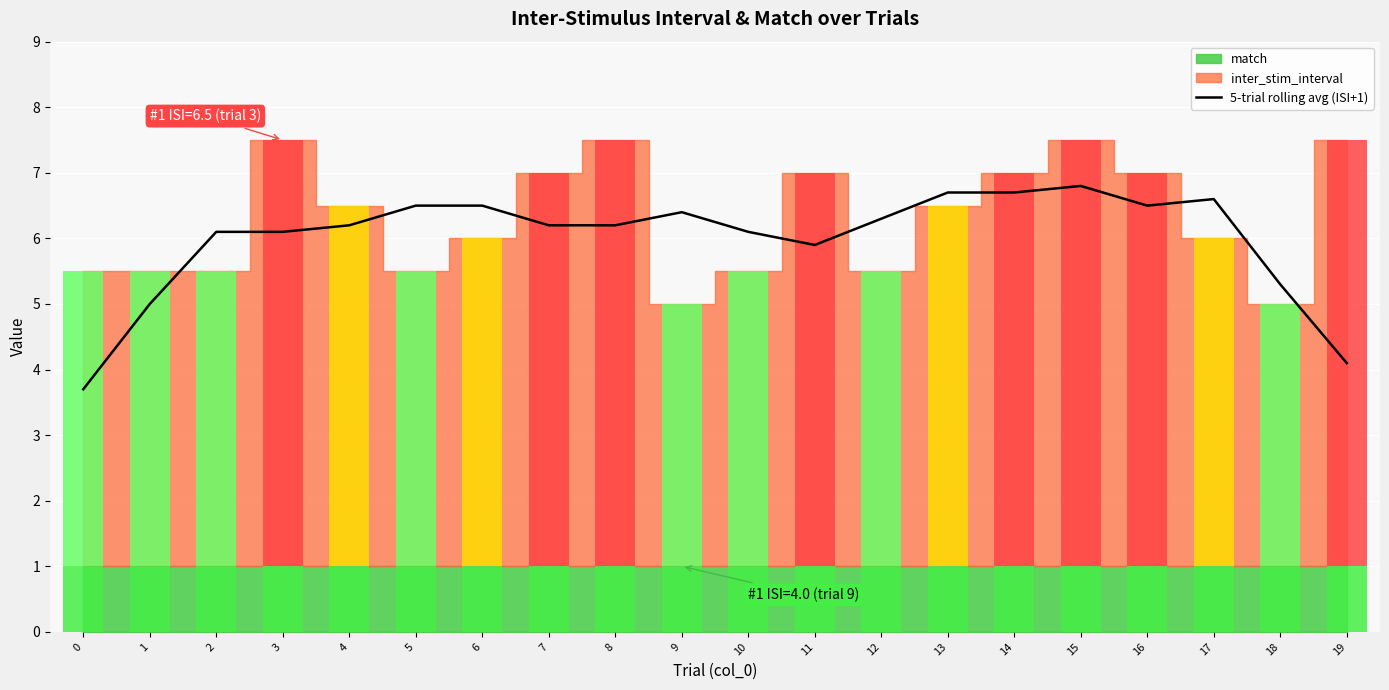

At which label is the value closest to 5?

1